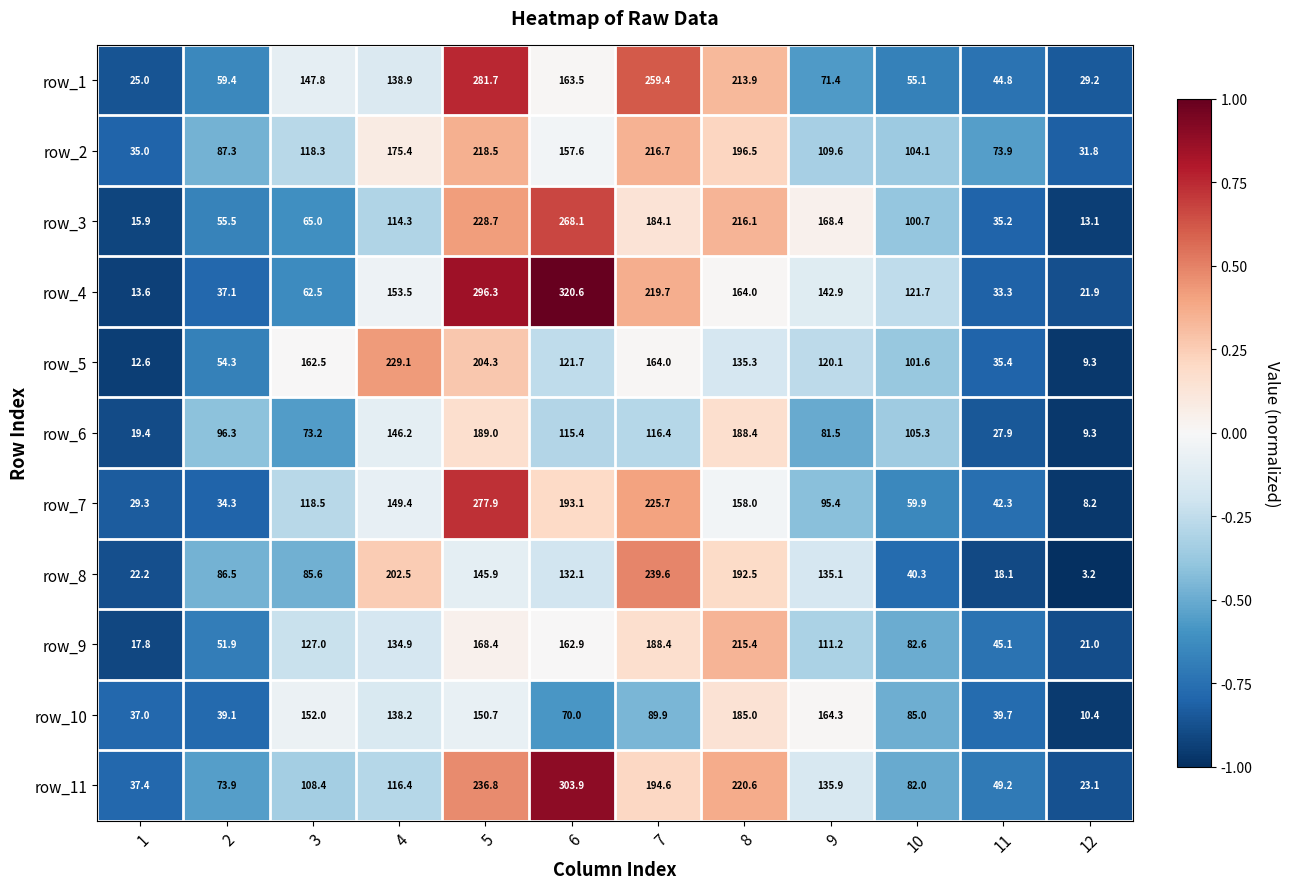

What is the approximate value of row_9 at 4?

134.9